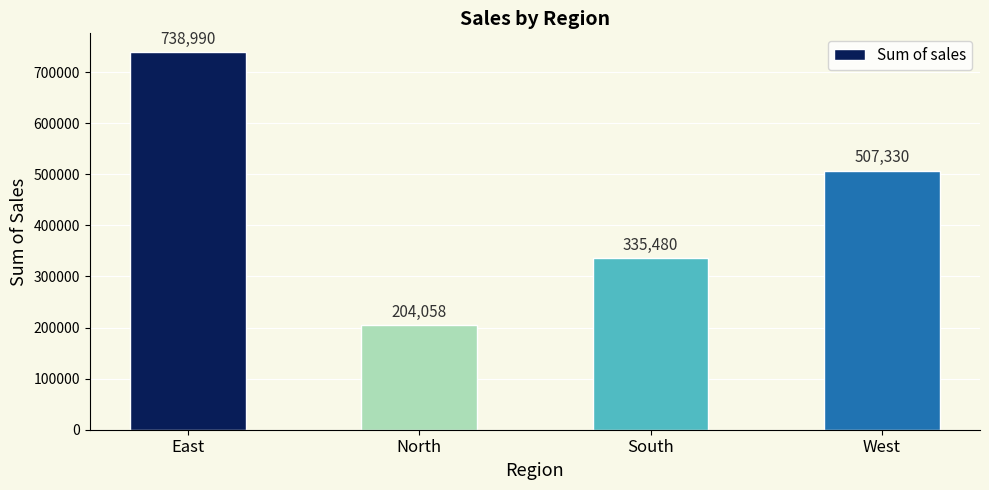

How many values are below 507330?

2